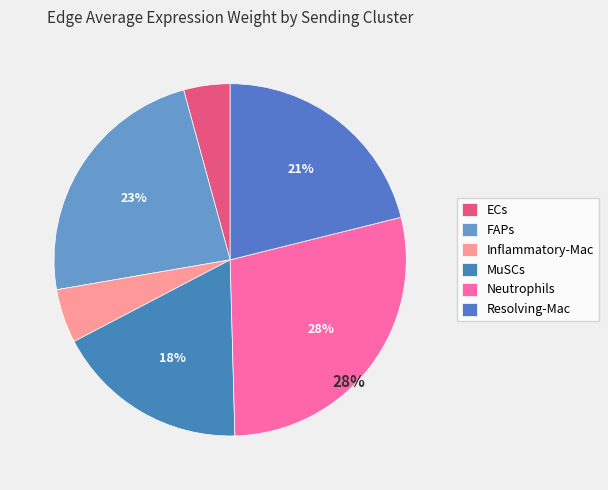

To the nearest percent, what percentage of the pie is MuSCs?

18%